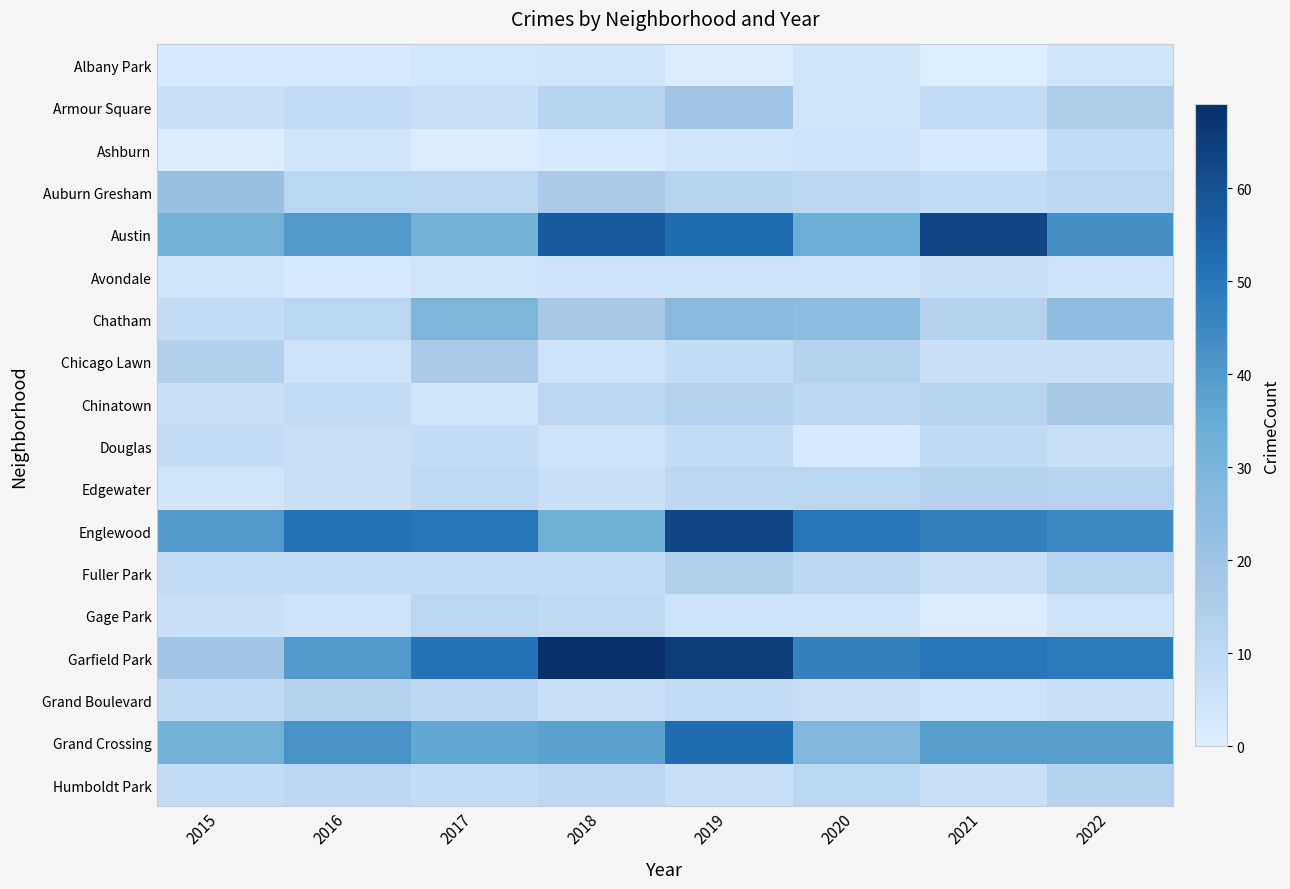

Reading left to right, extract all data points from this chart.

Albany Park: 2015=2	2016=2	2017=3	2018=4	2019=1	2020=4	2021=0	2022=4
Armour Square: 2015=6	2016=8	2017=7	2018=12	2019=19	2020=4	2021=8	2022=15
Ashburn: 2015=1	2016=4	2017=1	2018=2	2019=4	2020=5	2021=2	2022=8
Auburn Gresham: 2015=22	2016=11	2017=10	2018=16	2019=12	2020=10	2021=8	2022=10
Austin: 2015=32	2016=40	2017=32	2018=57	2019=53	2020=34	2021=63	2022=43
Avondale: 2015=4	2016=2	2017=4	2018=5	2019=5	2020=5	2021=6	2022=5
Chatham: 2015=8	2016=11	2017=29	2018=17	2019=26	2020=25	2021=13	2022=24
Chicago Lawn: 2015=14	2016=5	2017=16	2018=5	2019=8	2020=13	2021=6	2022=6
Chinatown: 2015=6	2016=8	2017=4	2018=10	2019=13	2020=10	2021=12	2022=17
Douglas: 2015=8	2016=7	2017=8	2018=5	2019=8	2020=2	2021=9	2022=7
Edgewater: 2015=4	2016=6	2017=9	2018=6	2019=10	2020=11	2021=13	2022=12
Englewood: 2015=40	2016=51	2017=50	2018=33	2019=63	2020=50	2021=47	2022=45
Fuller Park: 2015=8	2016=8	2017=8	2018=8	2019=14	2020=10	2021=6	2022=12
Gage Park: 2015=6	2016=5	2017=11	2018=9	2019=5	2020=5	2021=1	2022=5
Garfield Park: 2015=19	2016=40	2017=51	2018=69	2019=65	2020=47	2021=50	2022=49
Grand Boulevard: 2015=9	2016=13	2017=10	2018=6	2019=8	2020=7	2021=5	2022=6
Grand Crossing: 2015=32	2016=42	2017=36	2018=38	2019=53	2020=28	2021=39	2022=39
Humboldt Park: 2015=8	2016=10	2017=8	2018=10	2019=6	2020=11	2021=6	2022=13